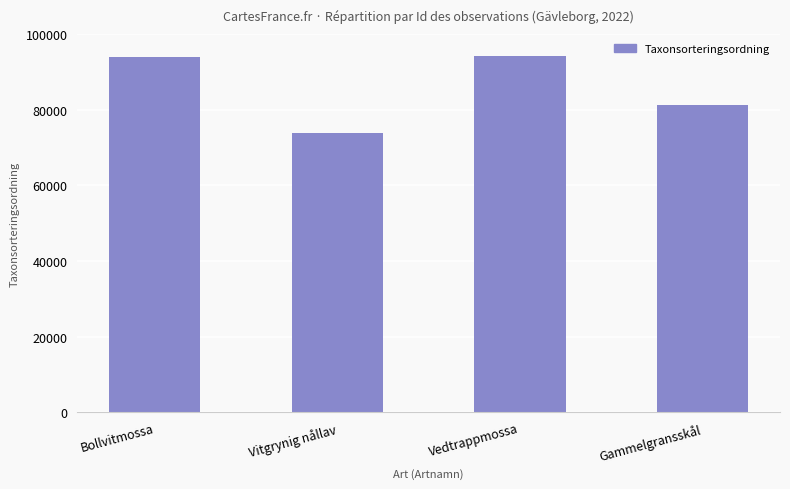

Between Vedtrappmossa and Vitgrynig nållav, which is larger?

Vedtrappmossa